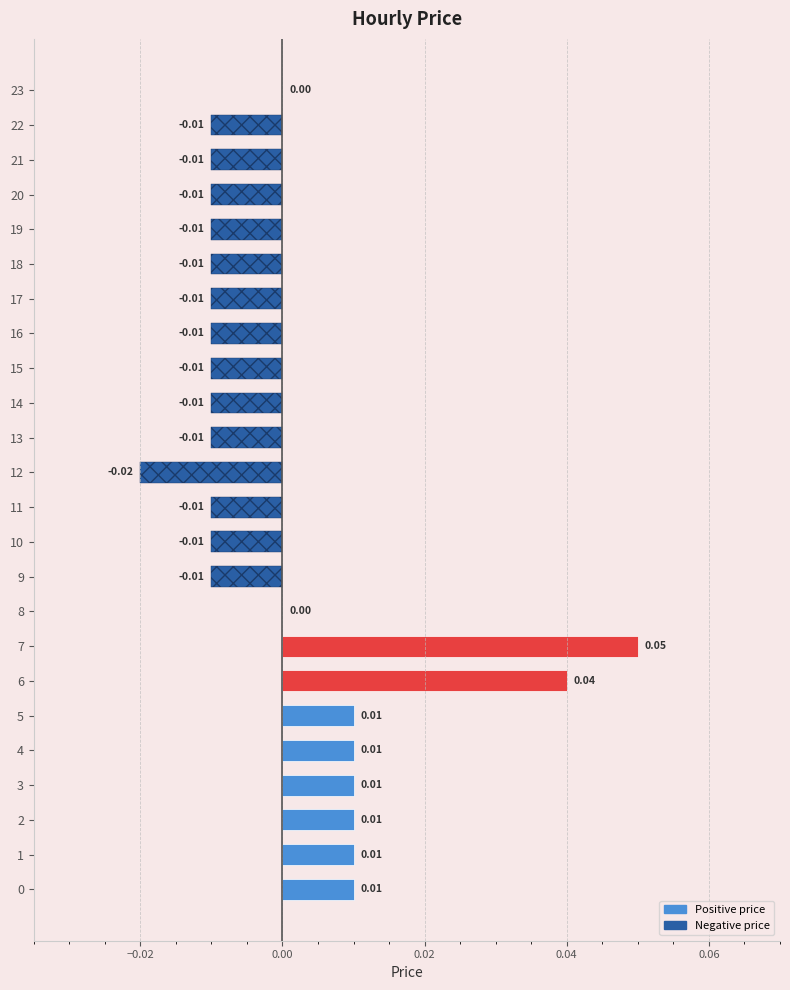

Between 20 and 6, which is larger?

6